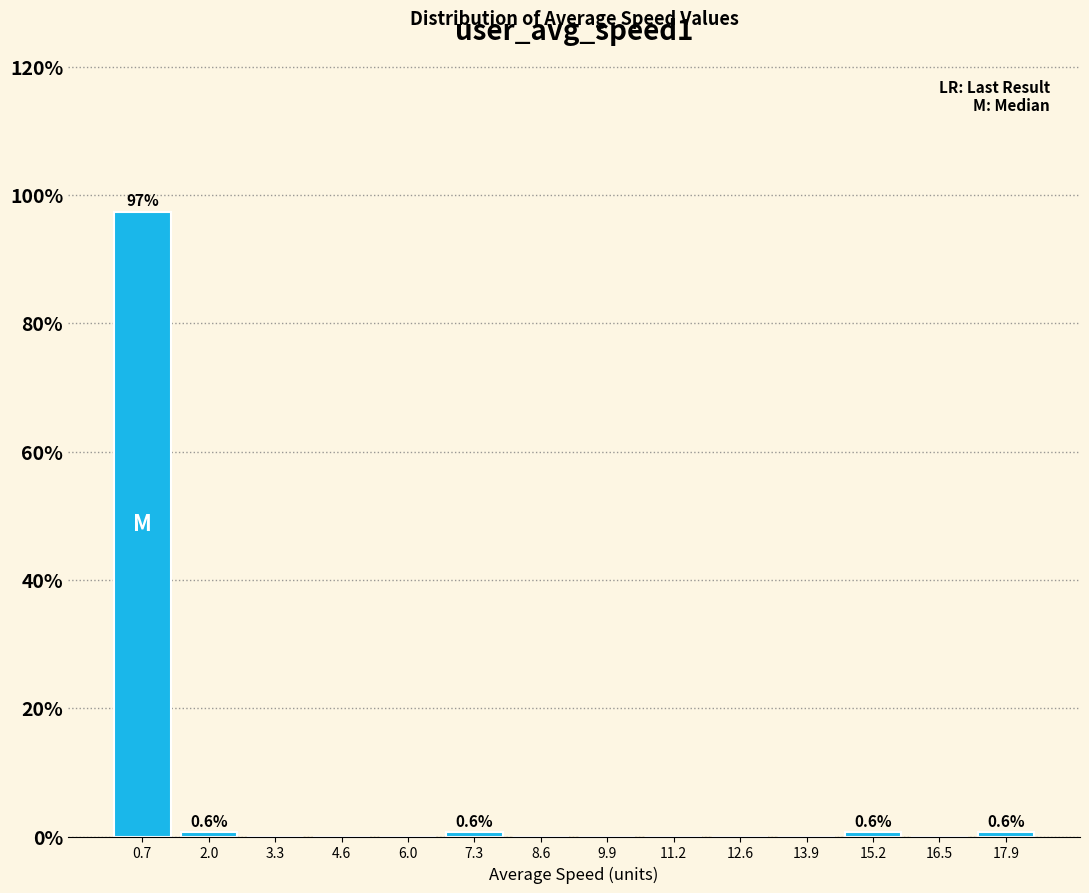

Which range on the x-axis has the tallest bar?

0.0 to 1.4